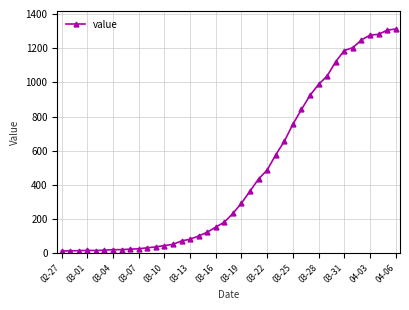

What is the value of the 14th point from the left?

52